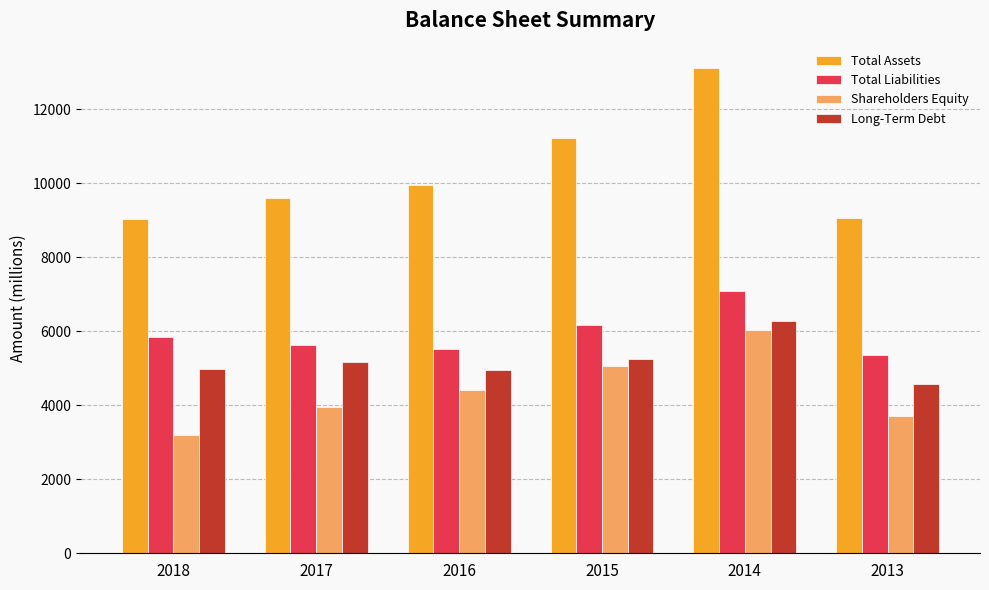

What is the total value across all series at 2016?

24882